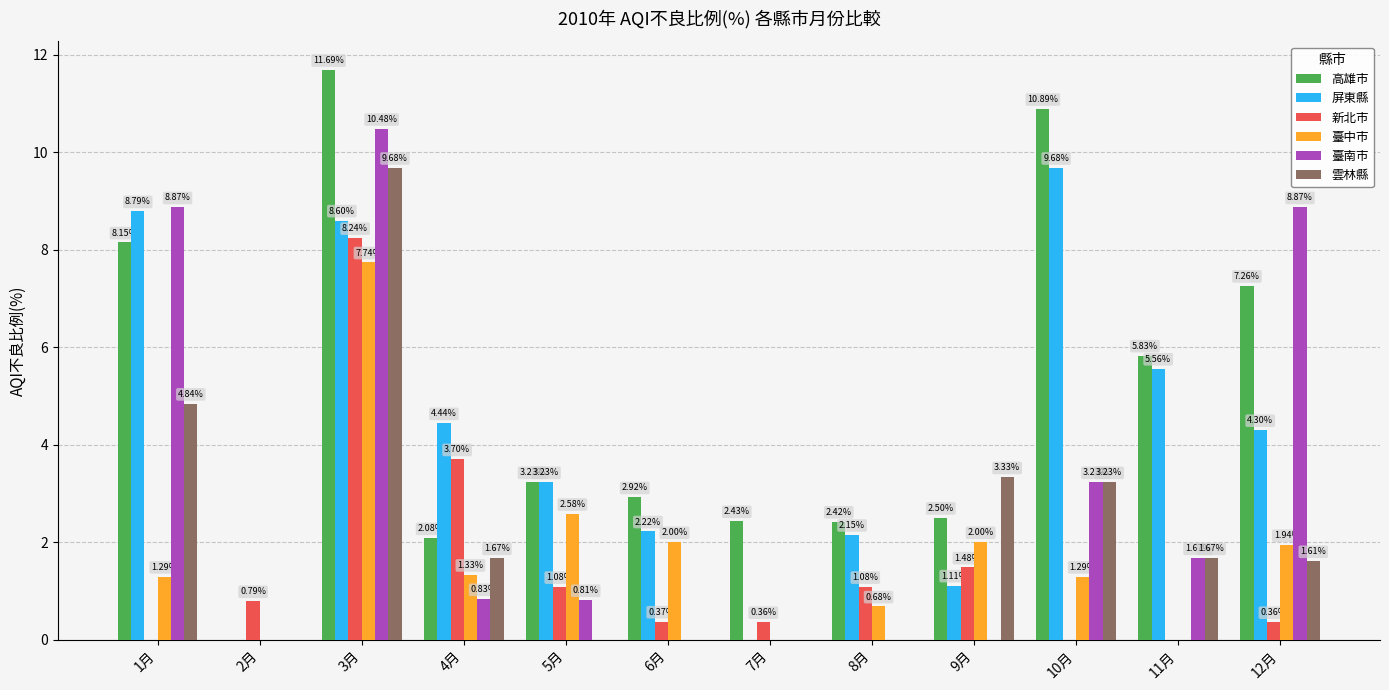

What are all the series names shown in the legend?

高雄市, 屏東縣, 新北市, 臺中市, 臺南市, 雲林縣